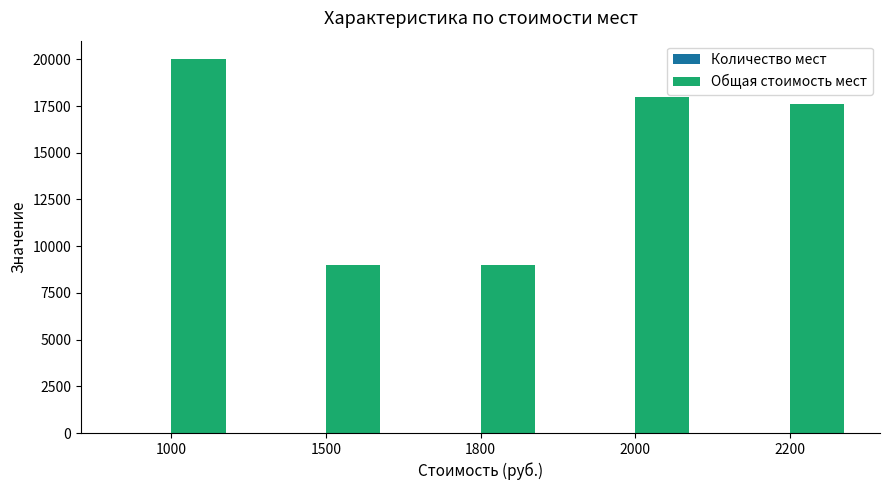

Count the number of data series in this chart.

2